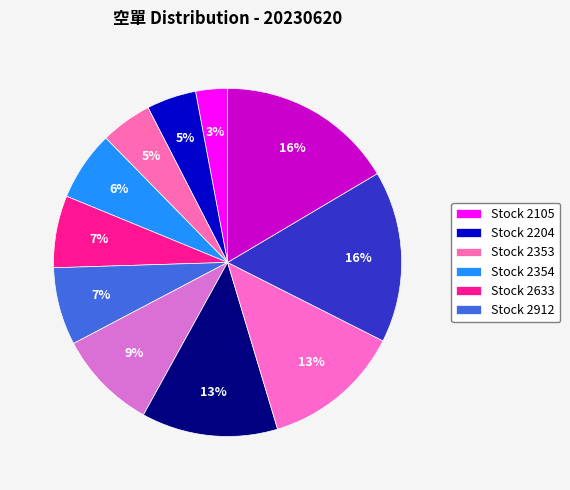

Count the number of slices in the pie.

11